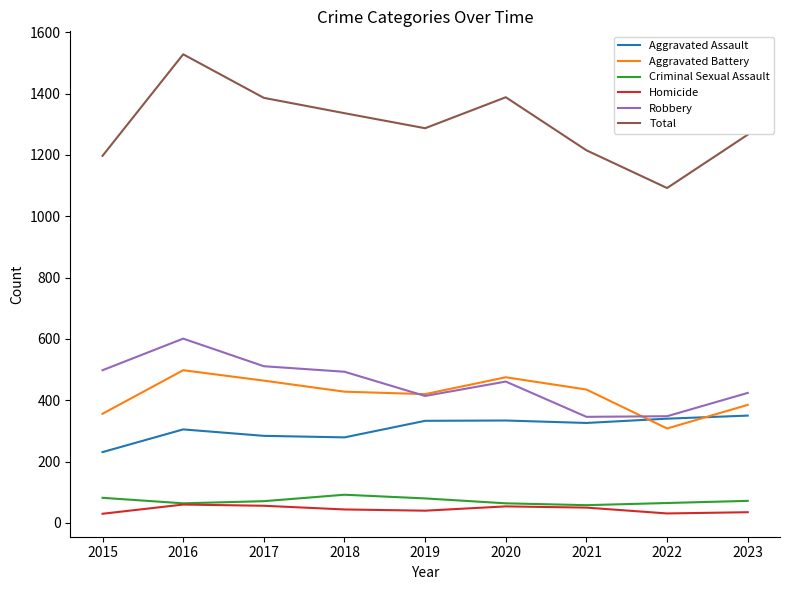

What is the spread (max minus min) of values at 2018?

1292